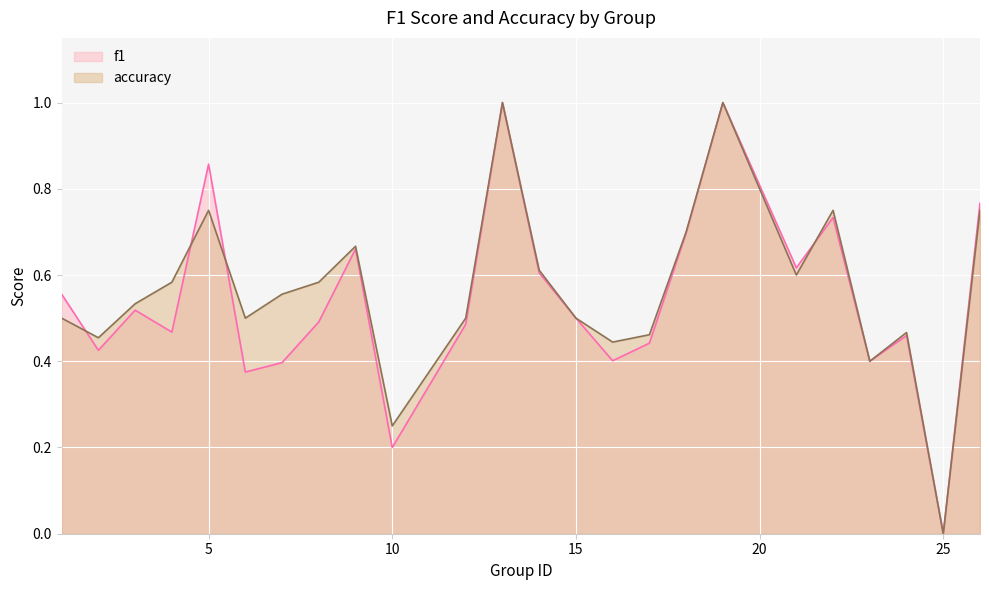

How many times do f1 and accuracy cross each other?

4